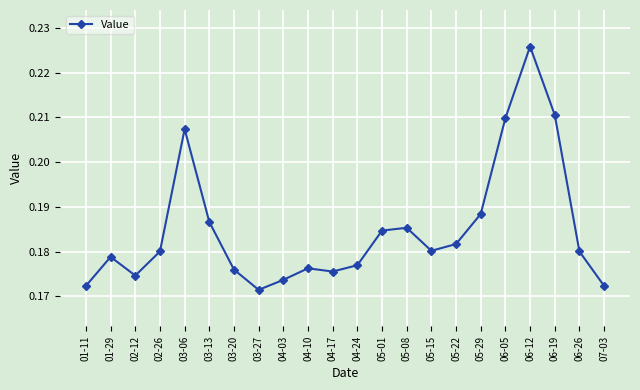

Count the values in the range 0 to 1.

22